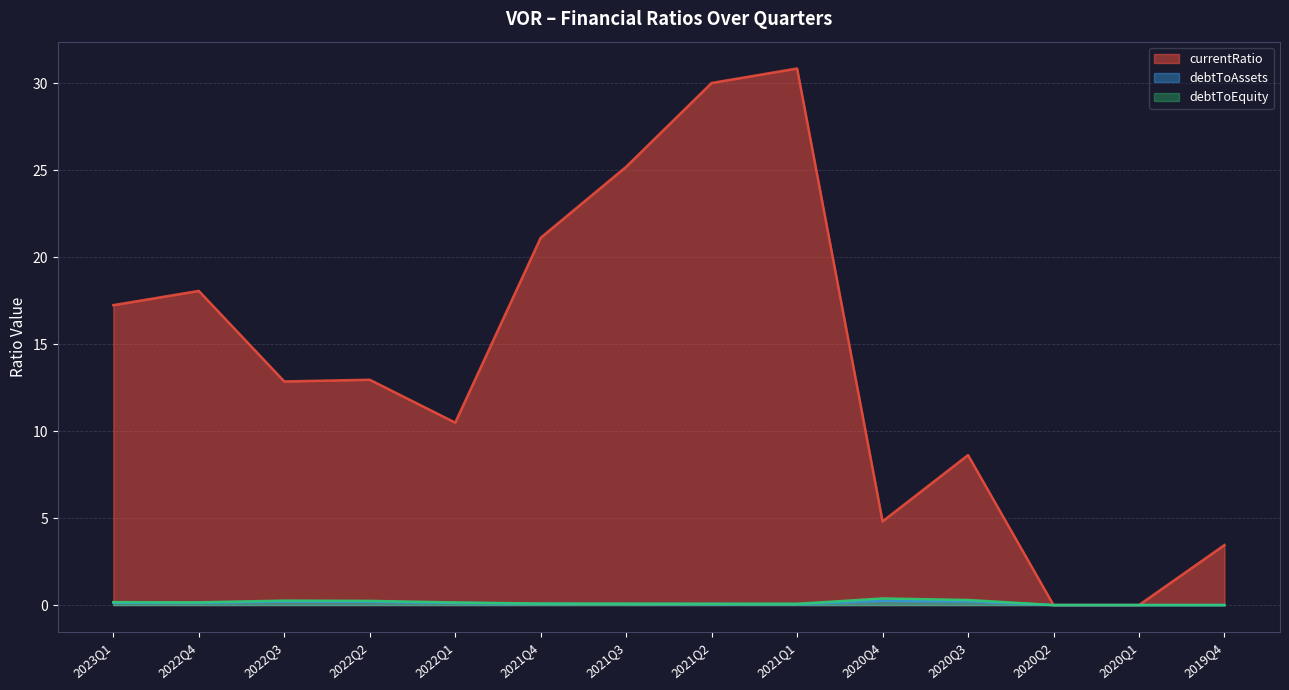

What is the spread (max minus min) of values at 2022Q2?

12.8